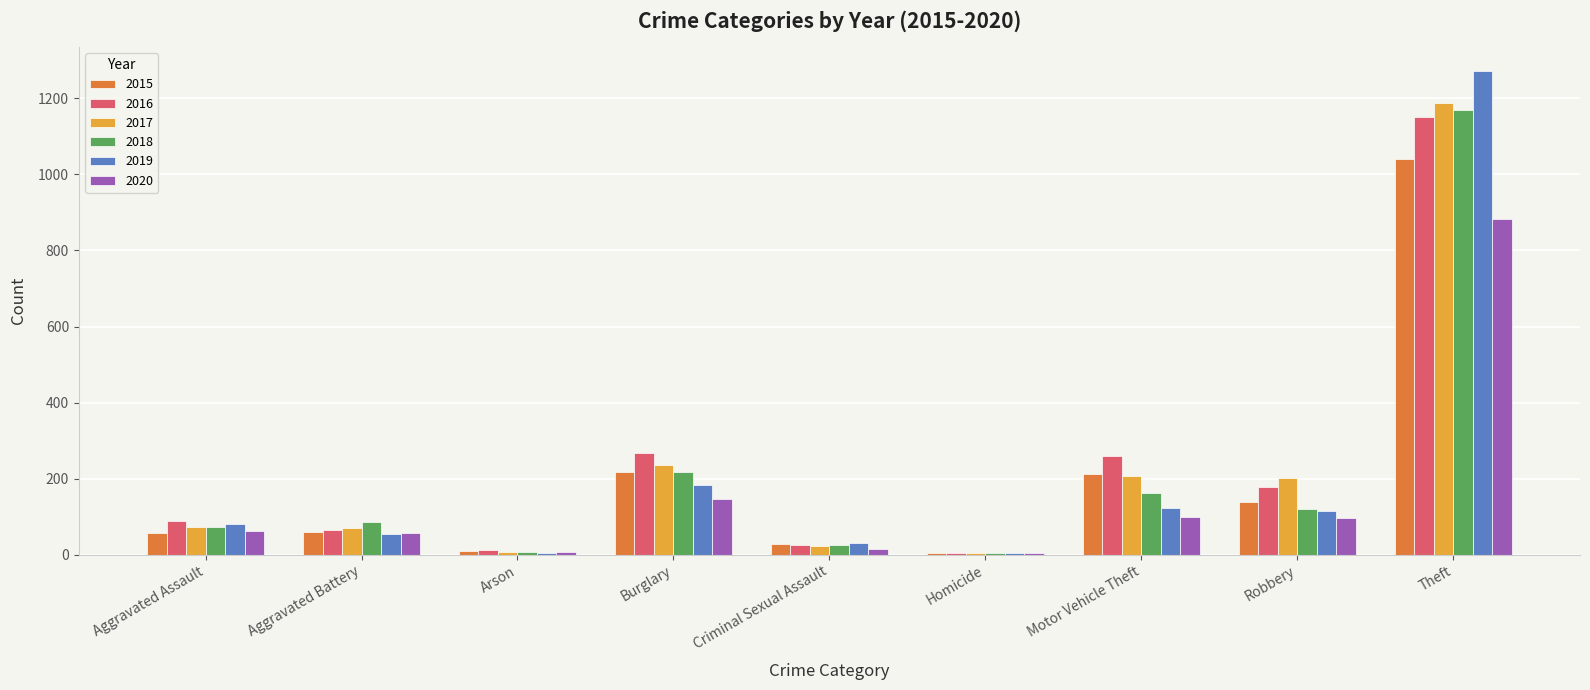

What is the total value across all series at Burglary?

1265